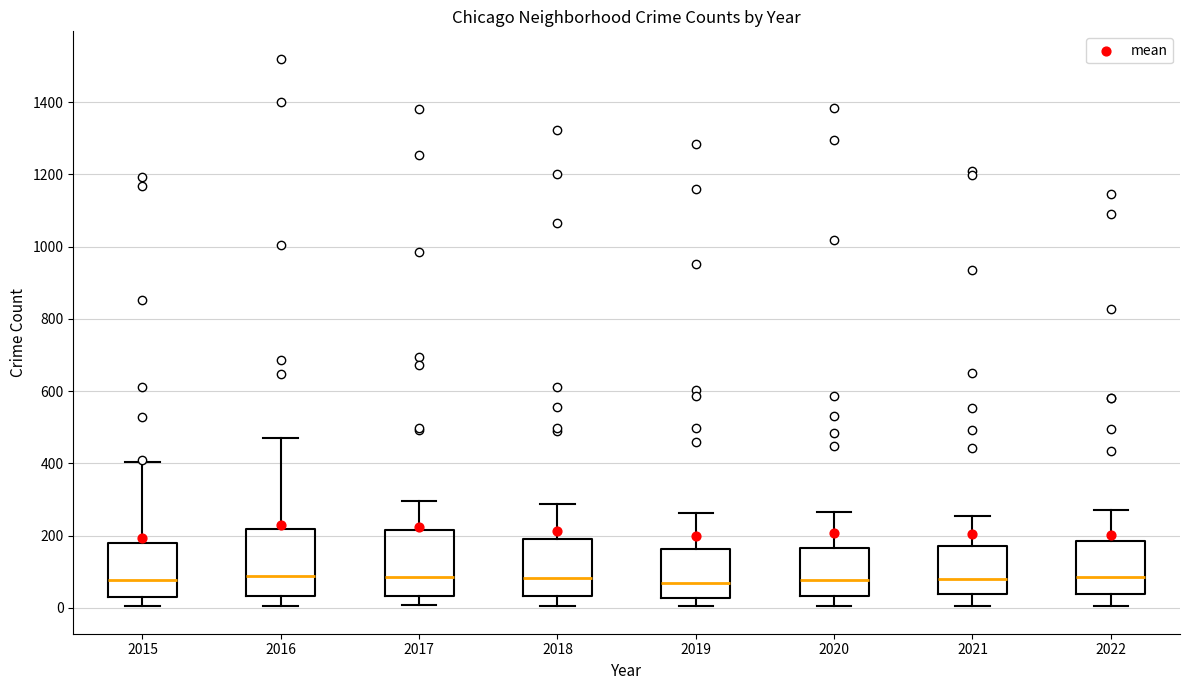

Reading left to right, read every box against the y-axis: the position of its median line, the range the box covers, and the ends of its whiskers. The values are not printed on the chart, so give them approximately, as read against the axis.

2015: median 80, box 40 to 180, whiskers 0 to 400
2016: median 80, box 40 to 220, whiskers 0 to 480
2017: median 80, box 40 to 220, whiskers 0 to 300
2018: median 80, box 40 to 180, whiskers 0 to 280
2019: median 60, box 20 to 160, whiskers 0 to 260
2020: median 80, box 40 to 160, whiskers 0 to 260
2021: median 80, box 40 to 180, whiskers 0 to 260
2022: median 80, box 40 to 180, whiskers 0 to 280